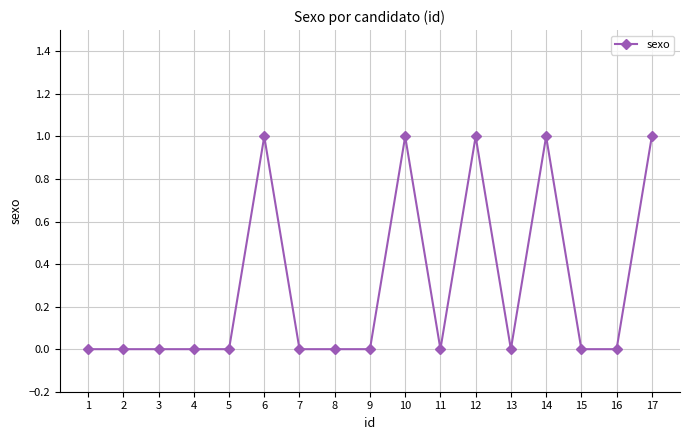

What is the value of the 10th point from the left?

1